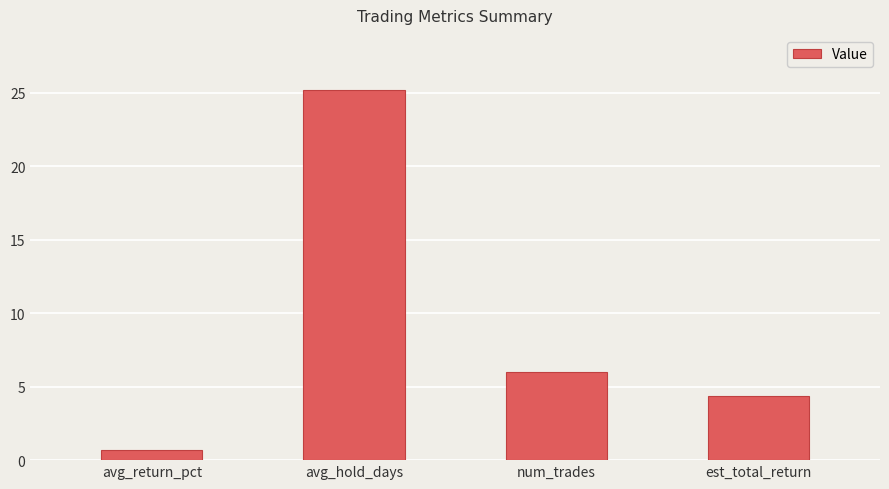

The value at avg_hold_days is 25.2. True or false?

True